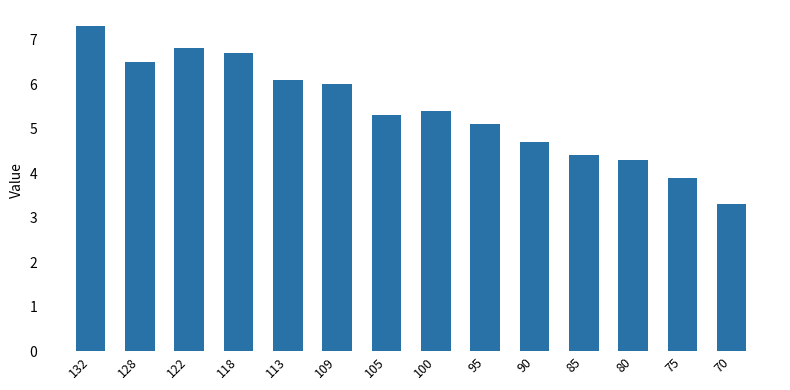

Reading right to left, list all the values displayed in this chart.

70=3.3	75=3.9	80=4.3	85=4.4	90=4.7	95=5.1	100=5.4	105=5.3	109=6.0	113=6.1	118=6.7	122=6.8	128=6.5	132=7.3